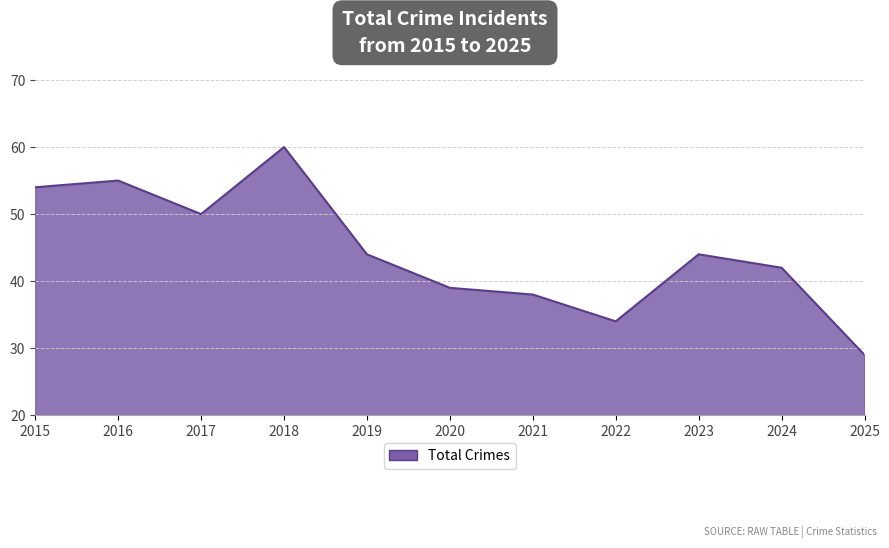

What is the sum of the values at 2016 and 2015?

109